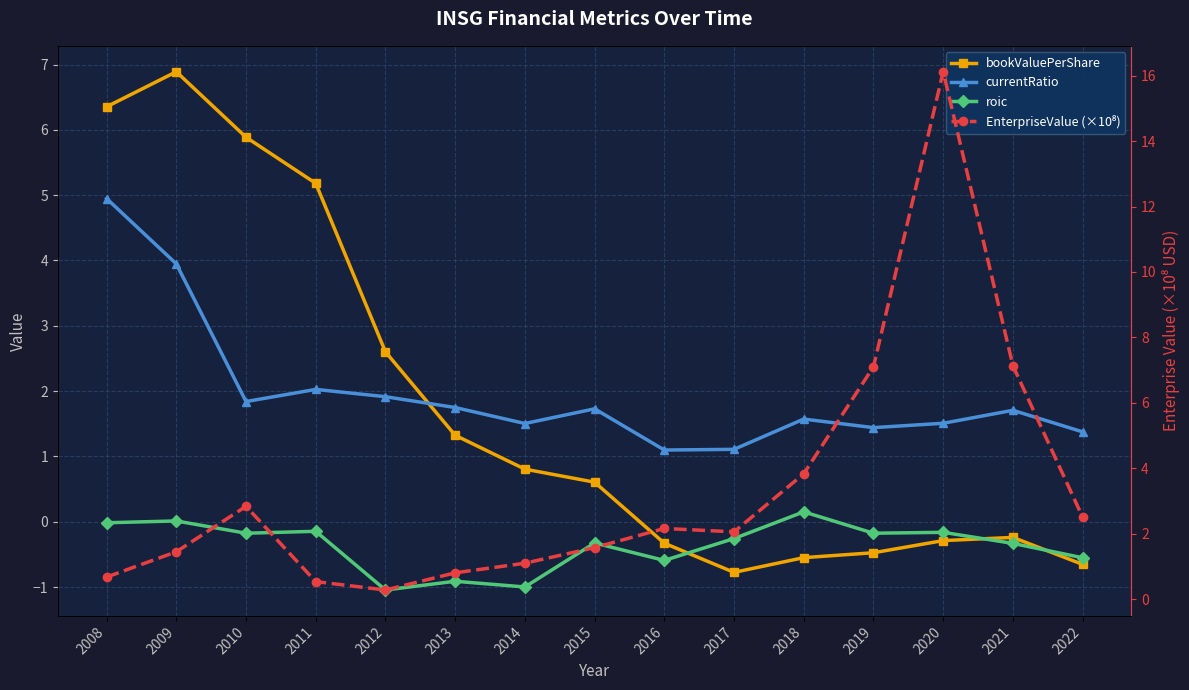

Rank the series at 2021 from lowest to highest value.

roic, bookValuePerShare, currentRatio, EnterpriseValue (×10⁸)